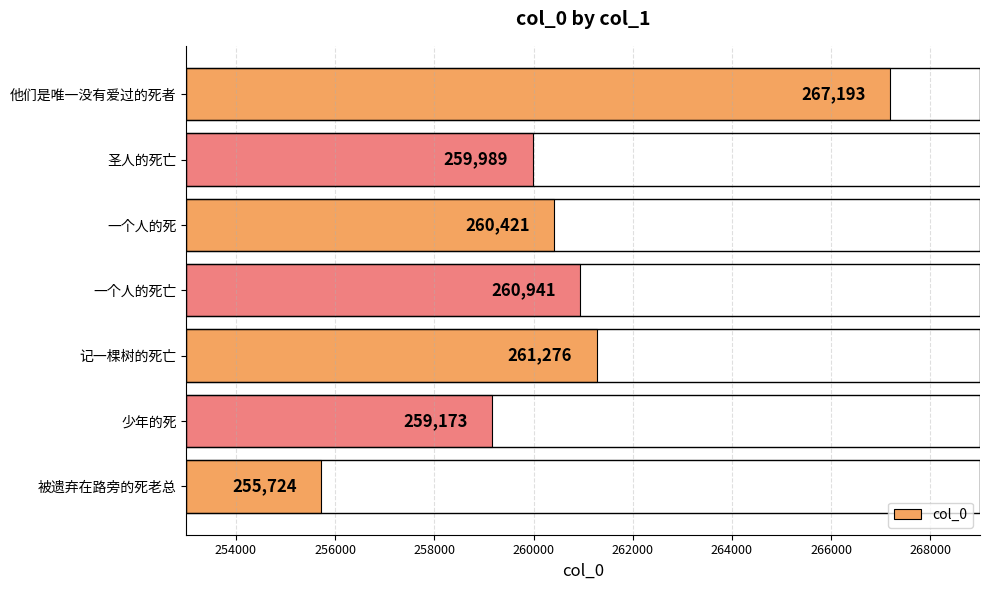

What is the sum of all values?

1824717